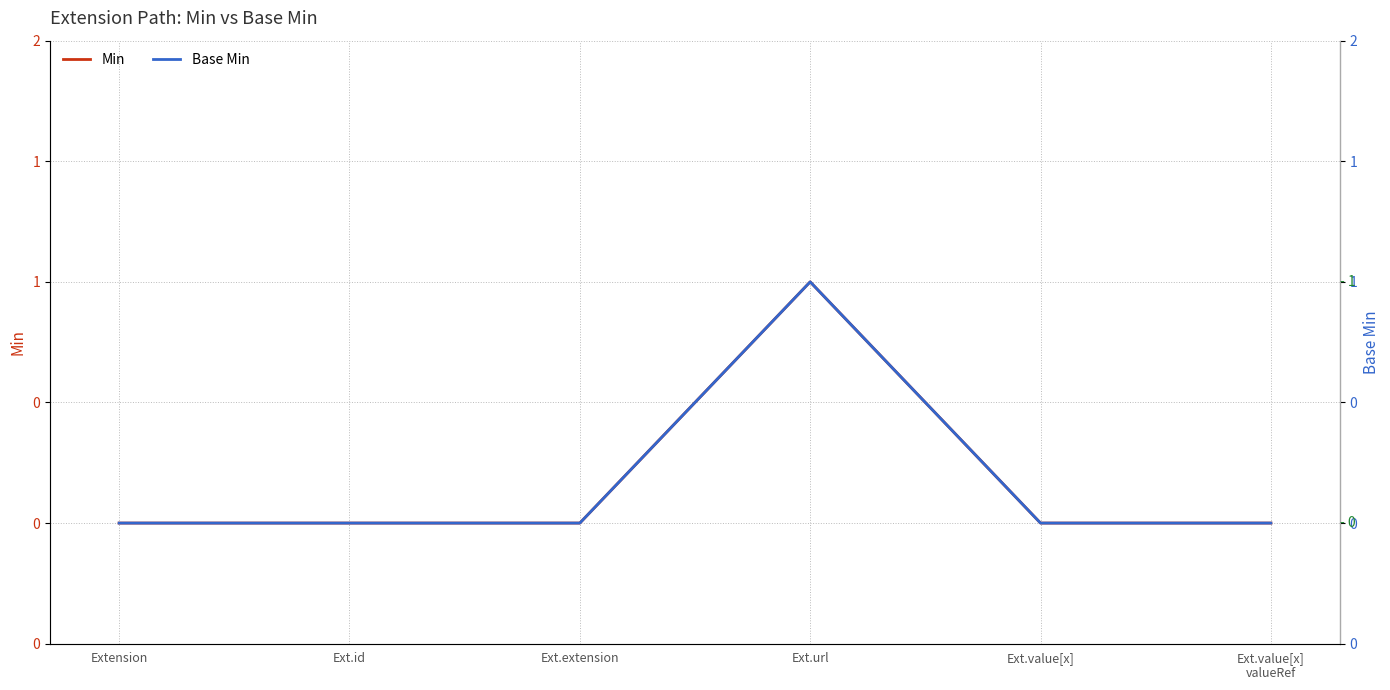

True or false: Min and Base Min intersect in this chart.

False